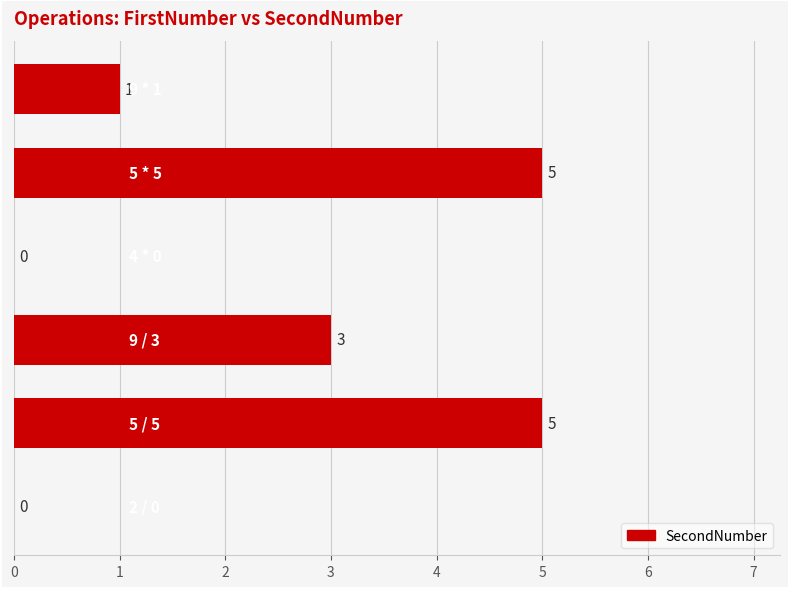

How many values are between 0 and 5?

6